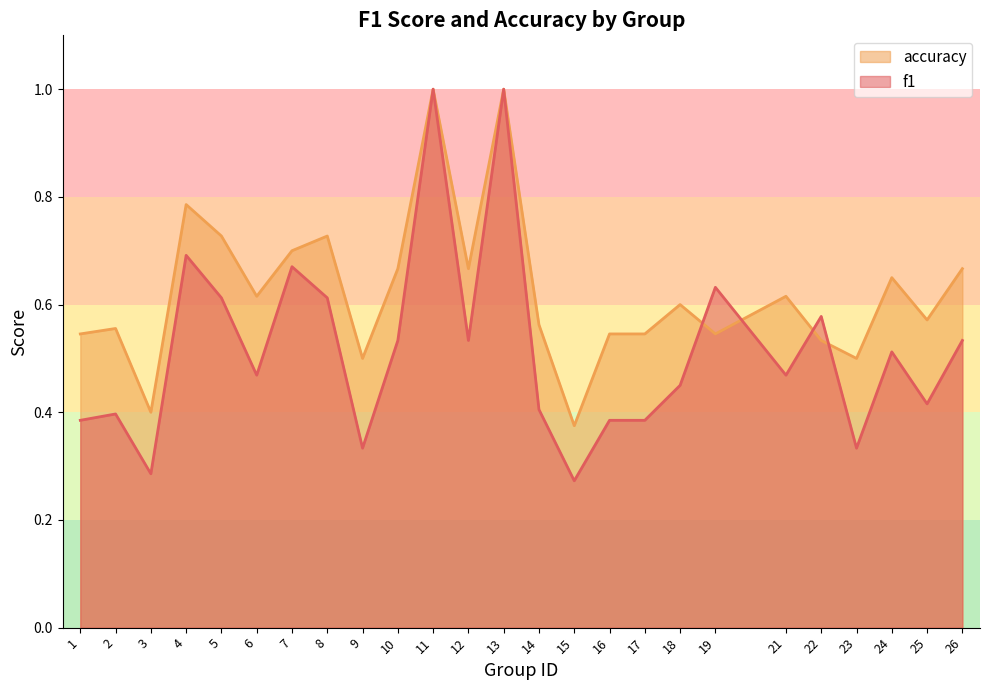

What is the sum of all accuracy values?

15.6